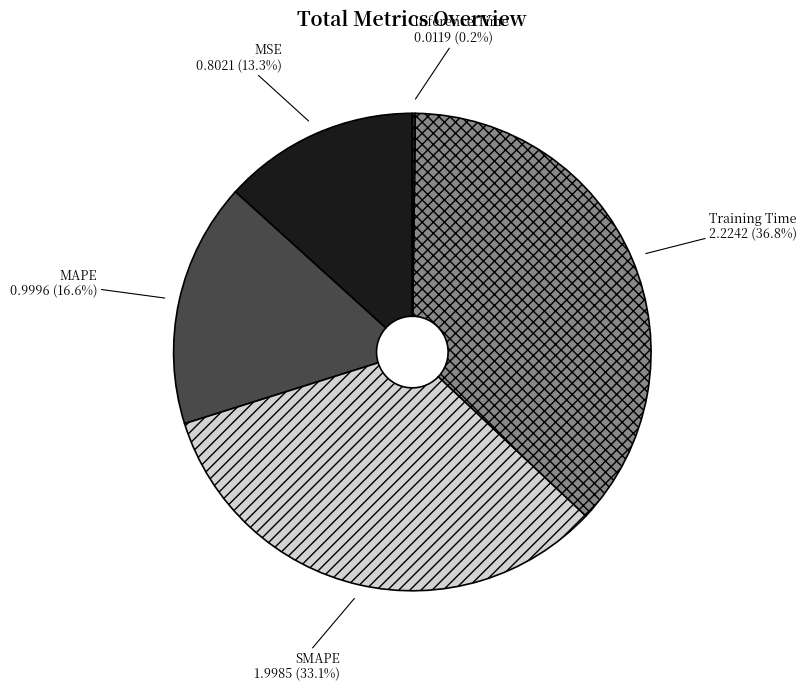

What percentage is the MSE slice, to the nearest percent?

13%